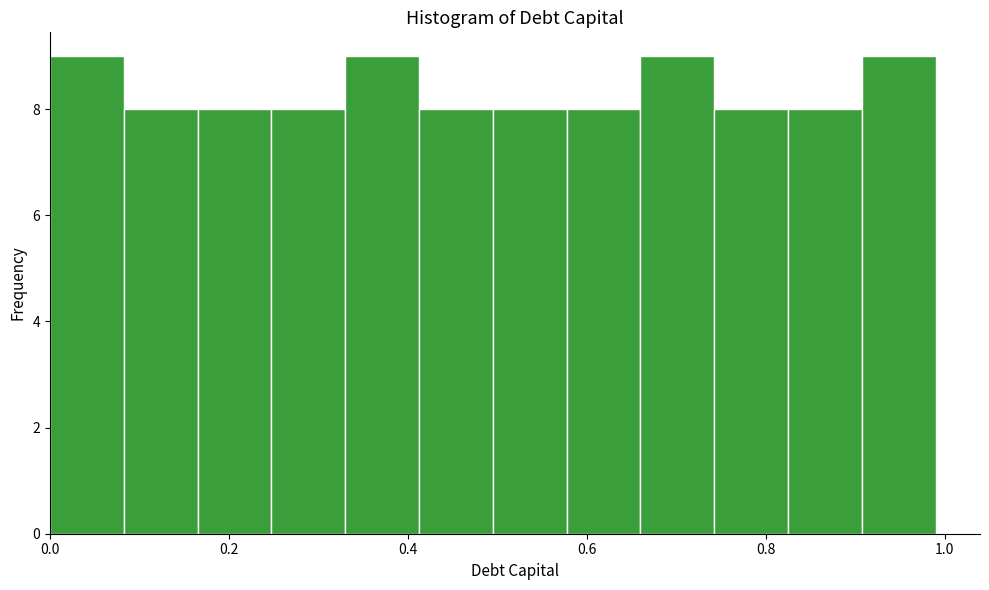

Reading left to right, list every bar in this chart as the range it spans on the x-axis followed by its height. Neither the bar edges nor the heights are printed on the chart, so give them approximately, as read against the axes.

0.00 to 0.08: 9
0.08 to 0.16: 8
0.16 to 0.24: 8
0.24 to 0.34: 8
0.34 to 0.42: 9
0.42 to 0.50: 8
0.50 to 0.58: 8
0.58 to 0.66: 8
0.66 to 0.74: 9
0.74 to 0.82: 8
0.82 to 0.90: 8
0.90 to 1.00: 9